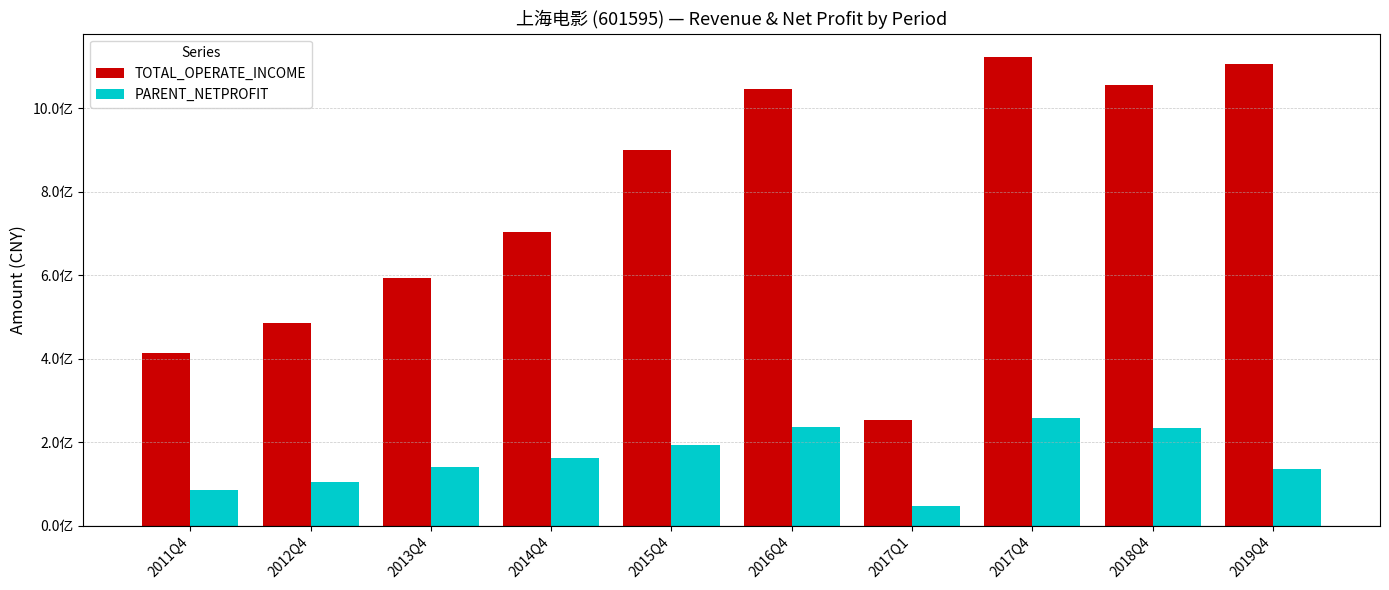

Reading right to left, transcribe all the data shown in this chart.

TOTAL_OPERATE_INCOME: 1106517765.2	1055902865.3	1122446841.8	252201047.1	1045711166.4	900178554.9	702949152.5	594304435.7	484911577.5	414253257.0
PARENT_NETPROFIT: 137136365.6	234939965.9	257122586.9	47620946.6	236277529.9	192769623.8	161400553.6	140261668.6	104744134.4	84926068.2